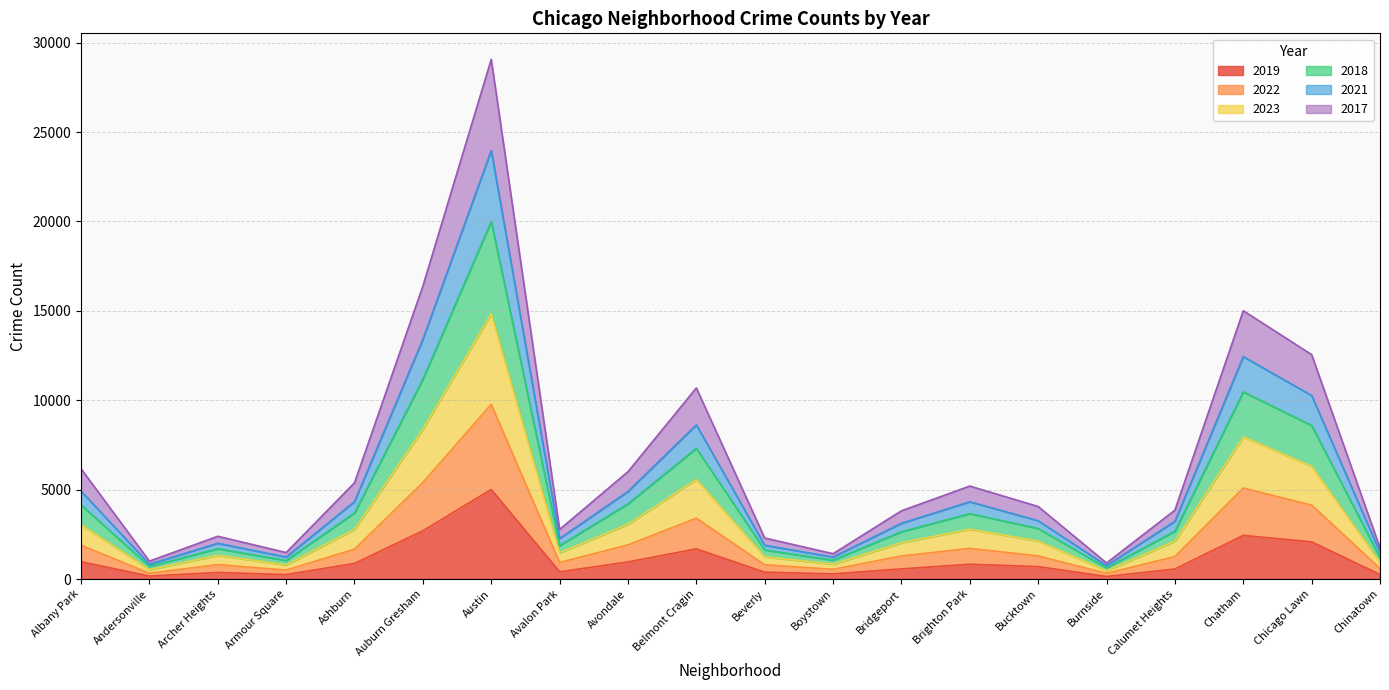

Which series has the largest range (max minus min)?

2018